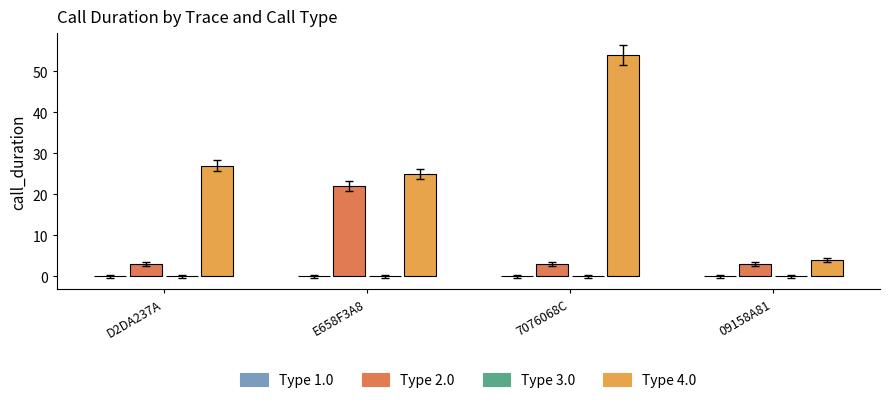

How many bars are there in total?

8